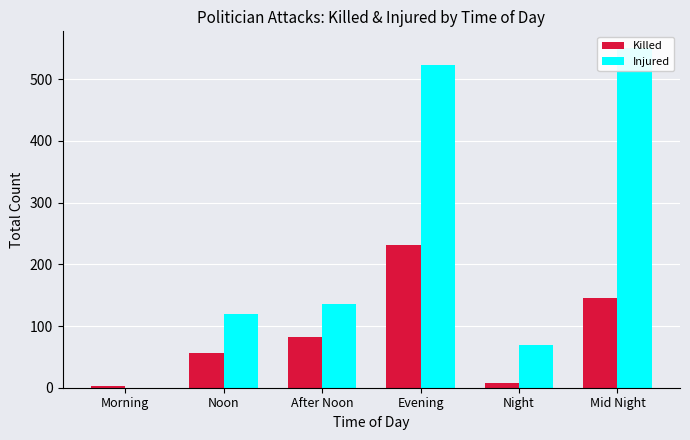

What is the difference between the Killed values at Noon and Morning?

54